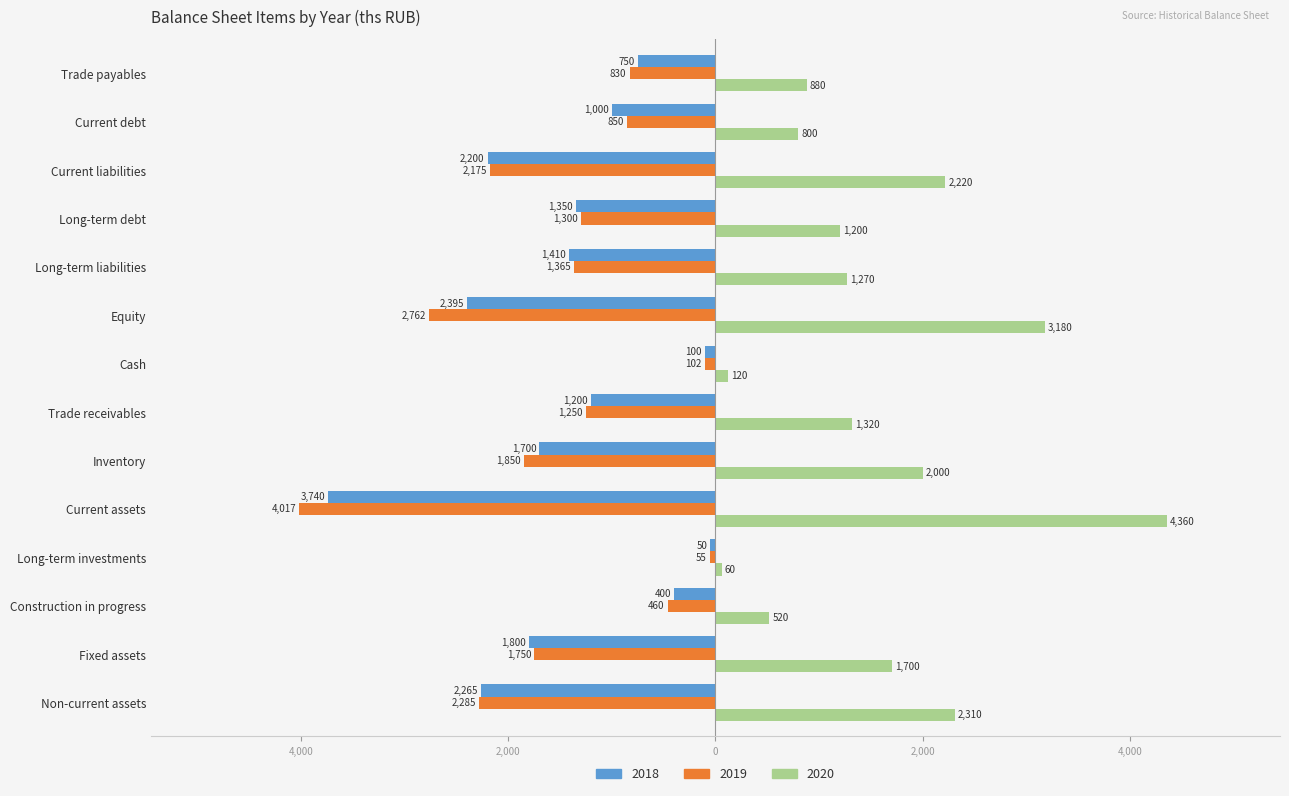

Which series has the largest total across all categories?

2020